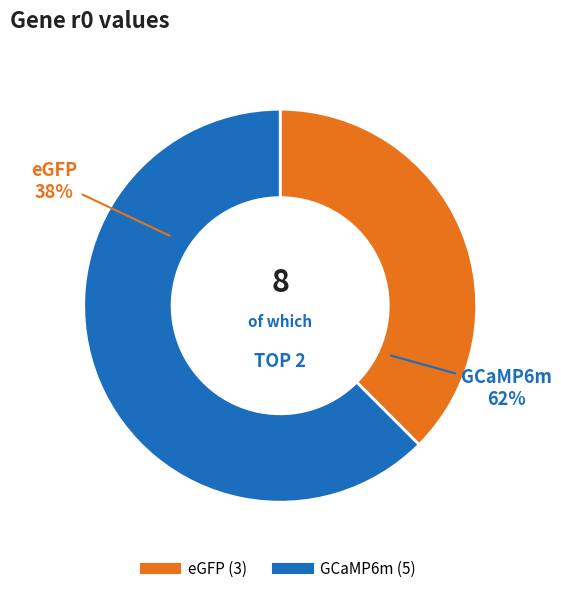

Count the number of slices in the pie.

2